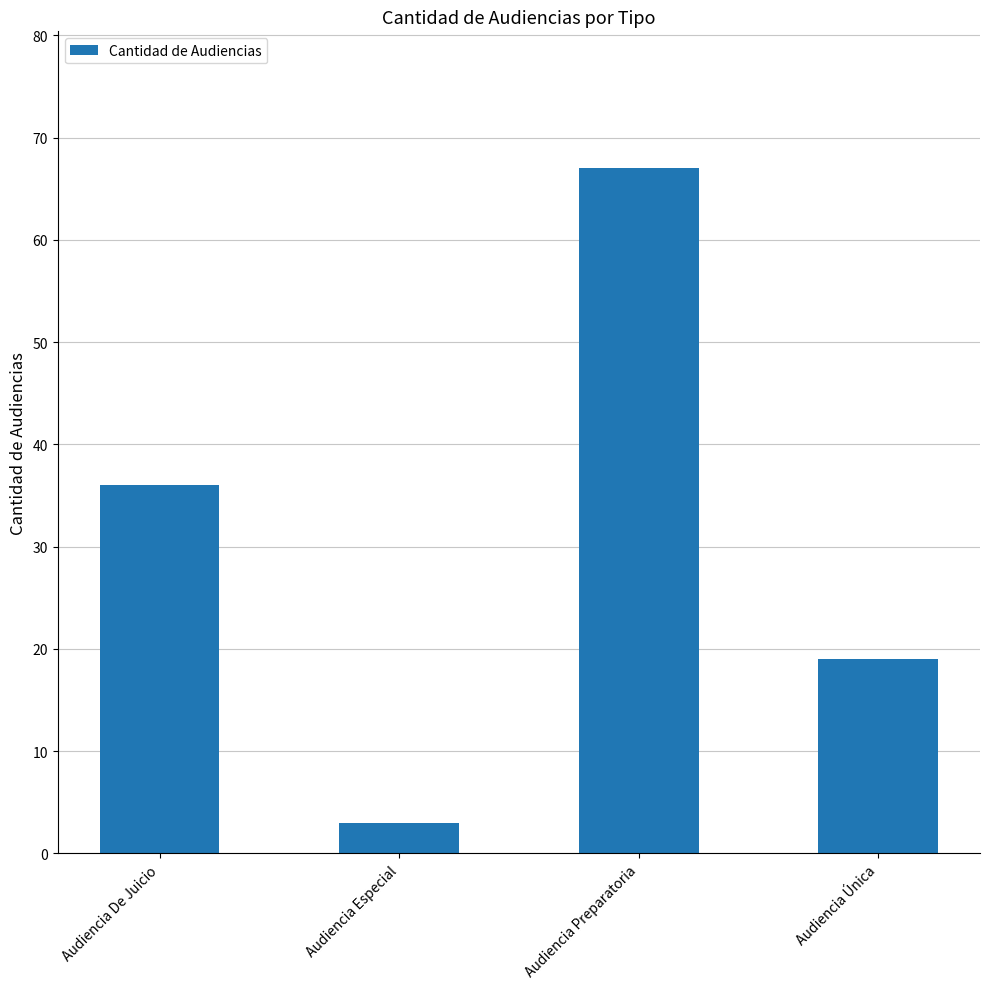

What is the value of the 1st bar from the left?

36